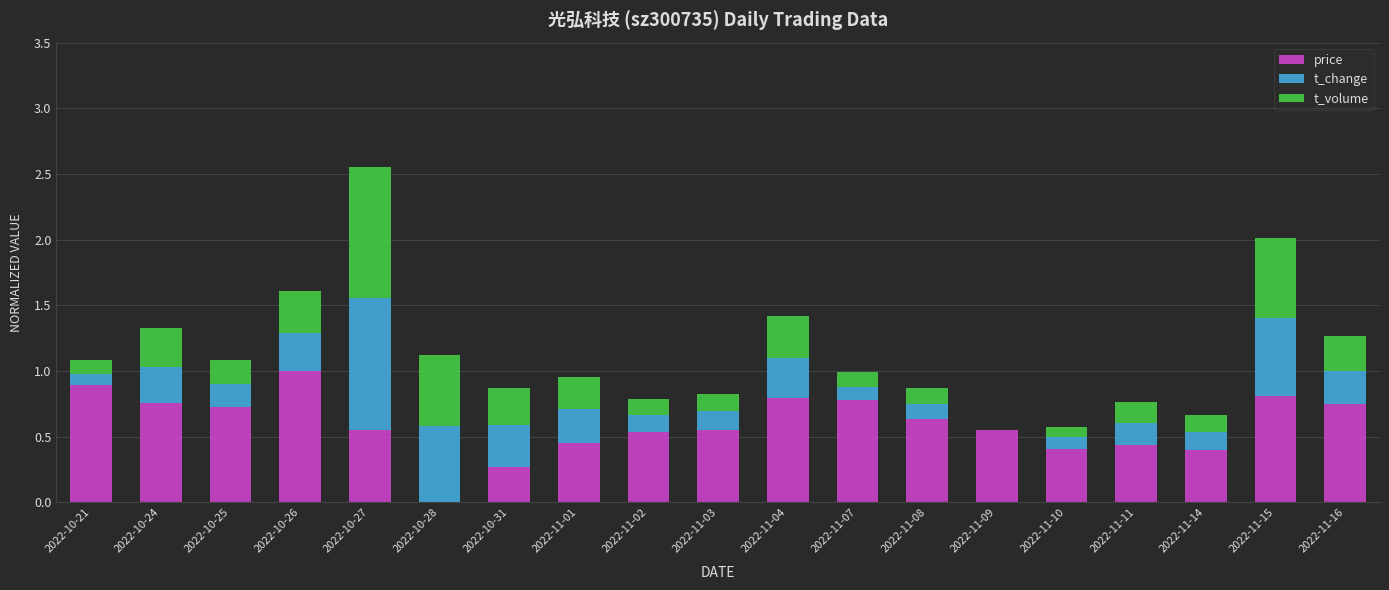

Which category has the highest value in the price series?

2022-10-26